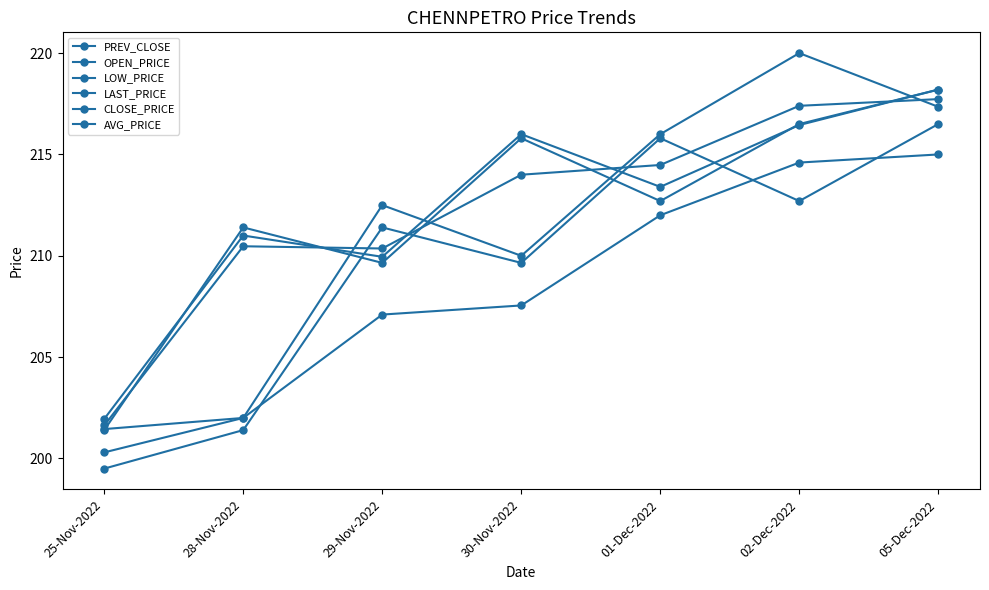

What is the difference between the second highest and second lowest values in the OPEN_PRICE series?

15.3